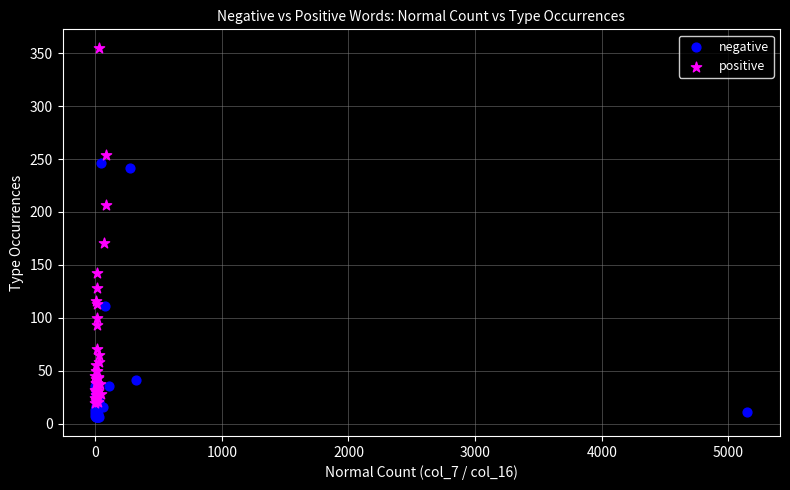

Which series contains the highest Y value?

positive